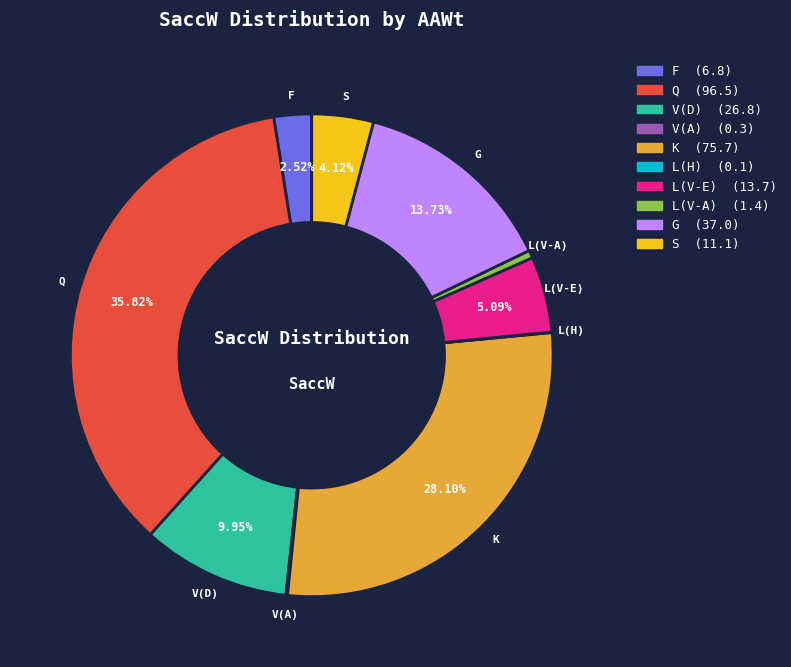

Does G account for over 50% of the chart?

No